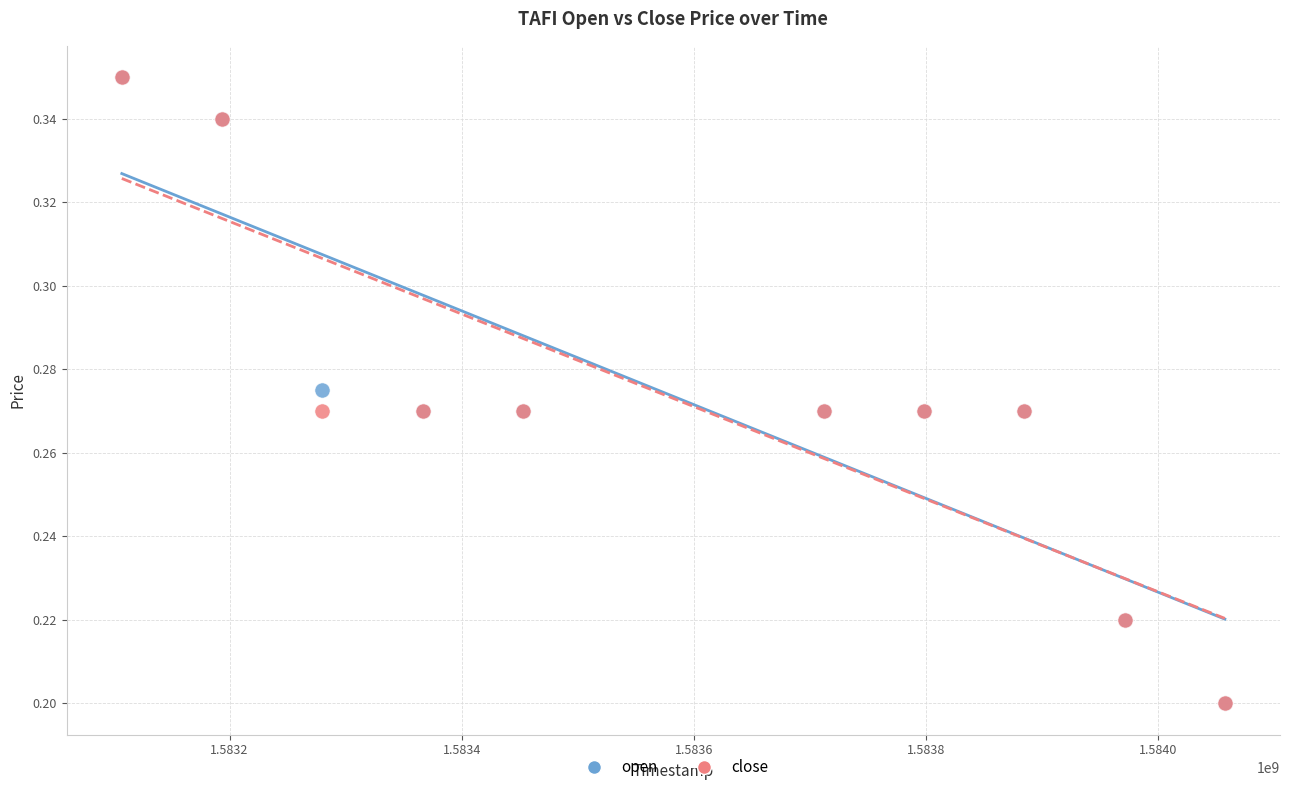

What are all the series names shown in the legend?

open, close